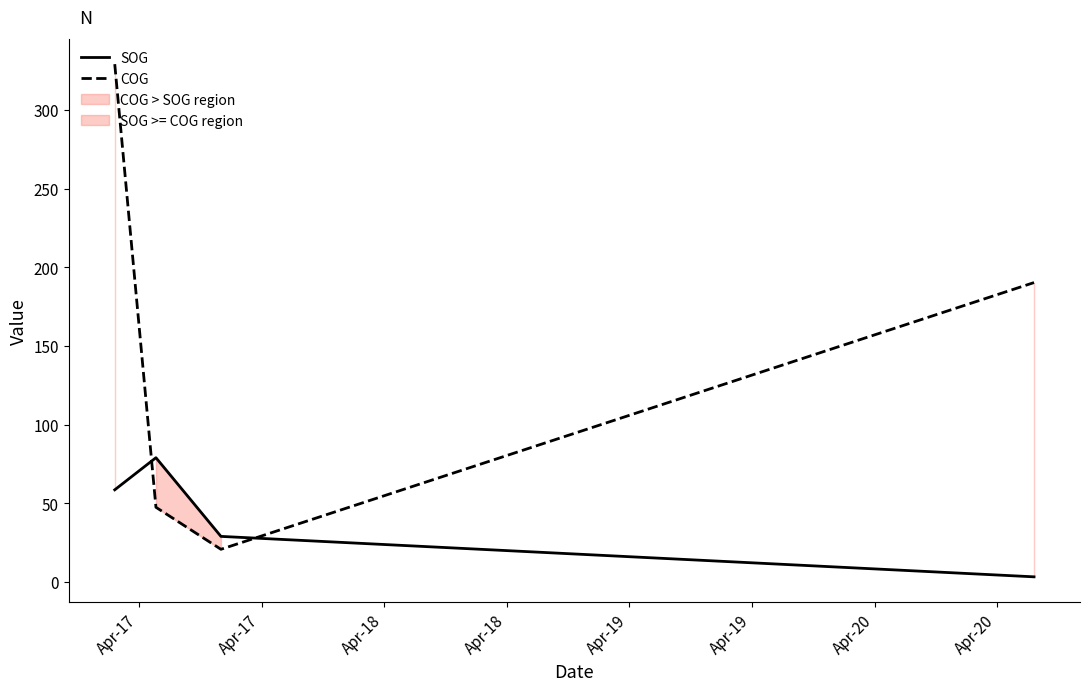

Reading right to left, what are all the values shown in this chart?

SOG: 3.3	29.0	79.0	58.6
COG: 190.3	20.8	47.5	329.1